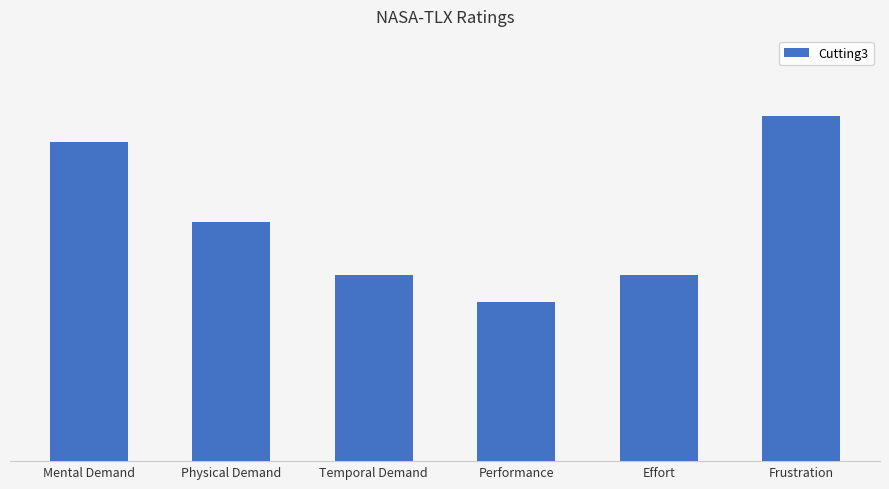

Where is the data nearest to the value 9?

Physical Demand